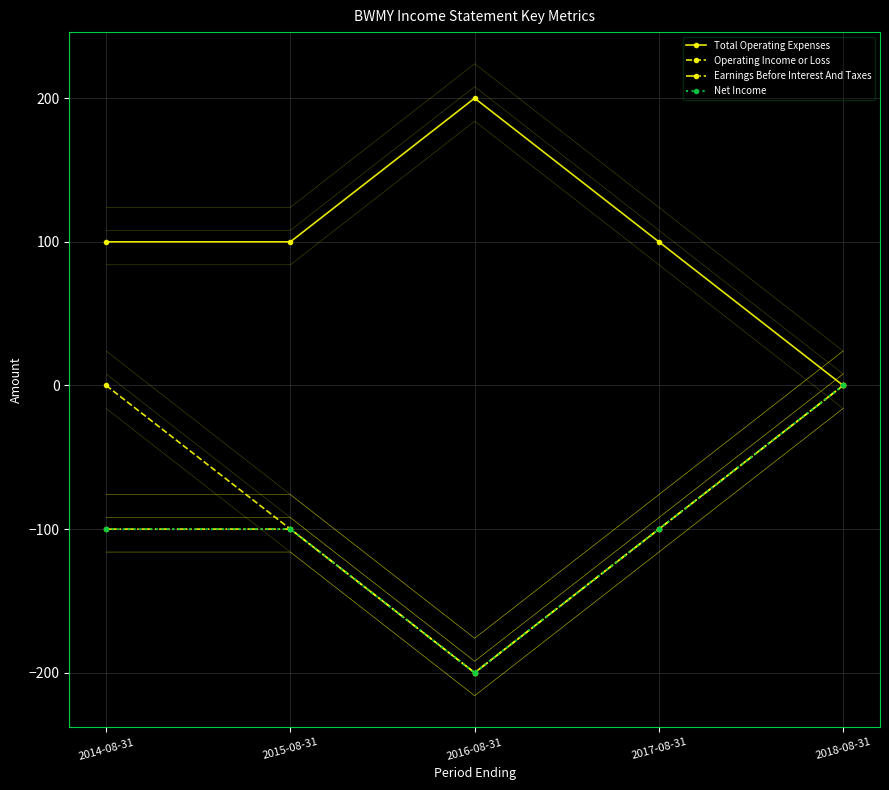

True or false: Net Income has more than 1 points higher than both neighbors.

False